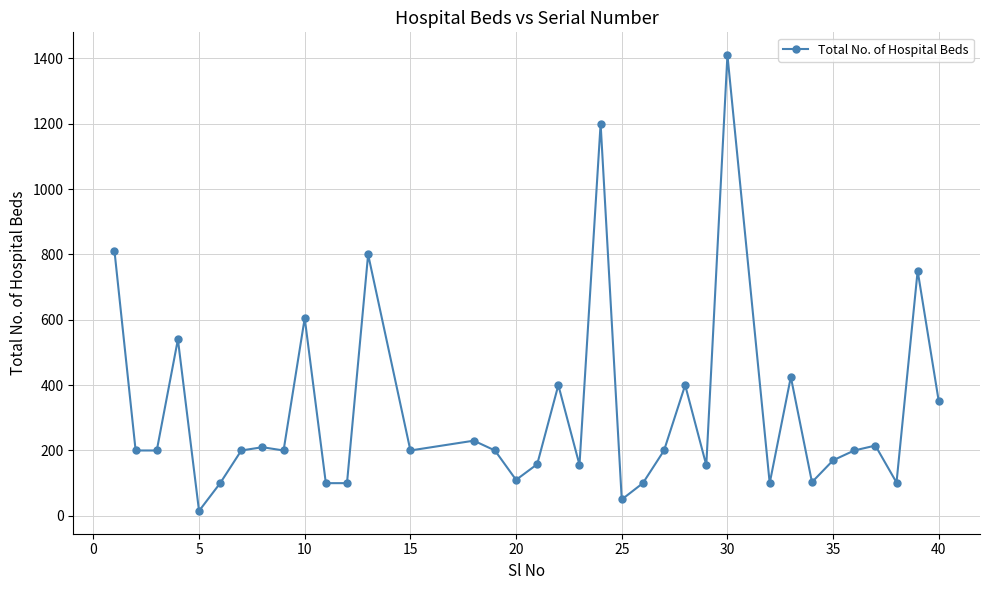

What is the greatest value displayed?

1410